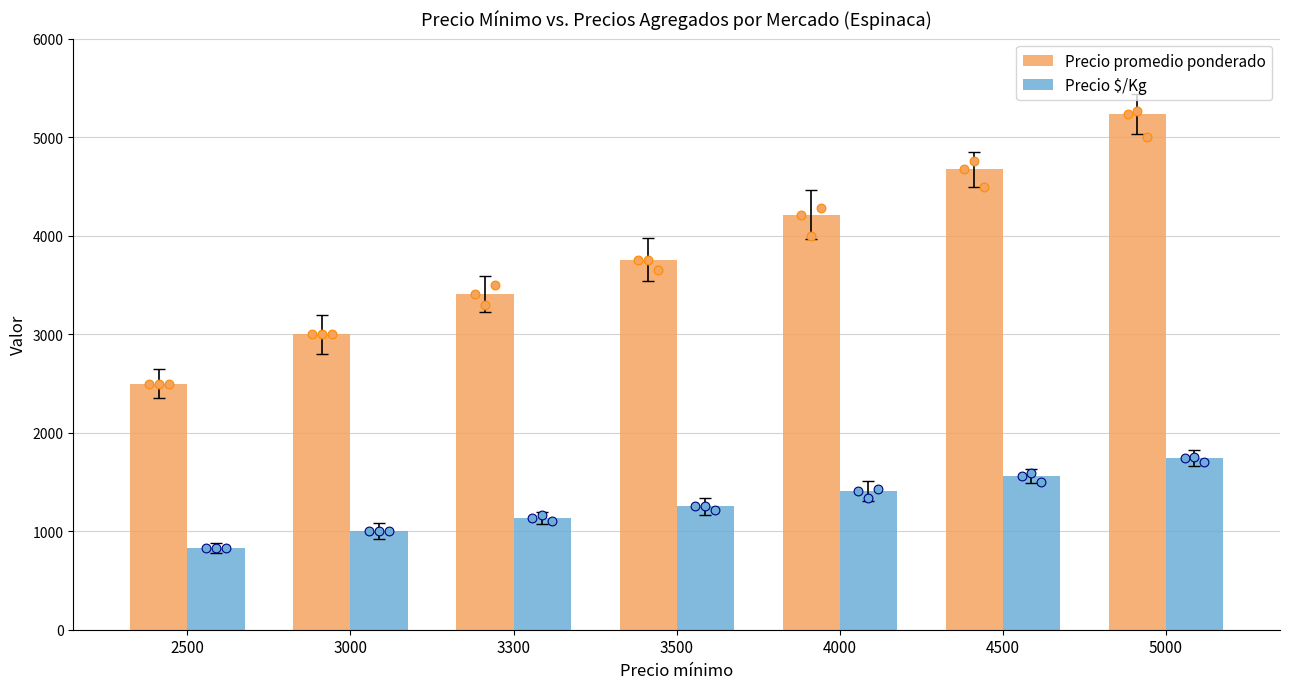

What are all the series names shown in the legend?

Precio promedio ponderado, Precio $/Kg